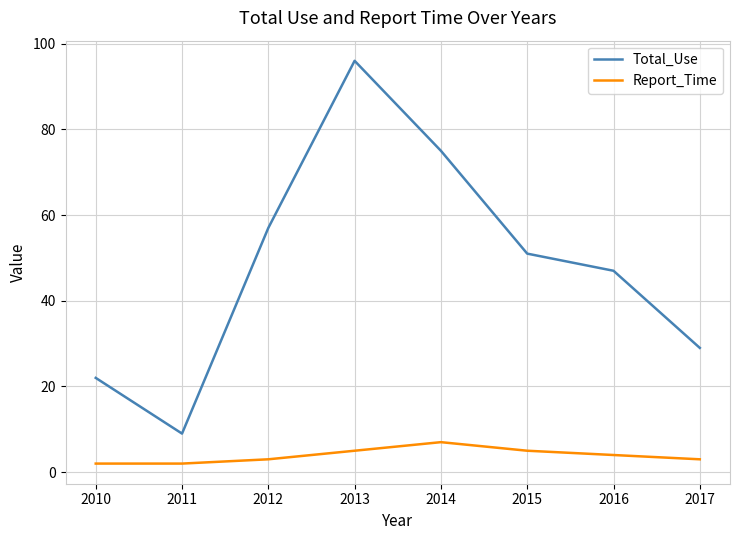

What is the lowest value of the Total_Use series?

9